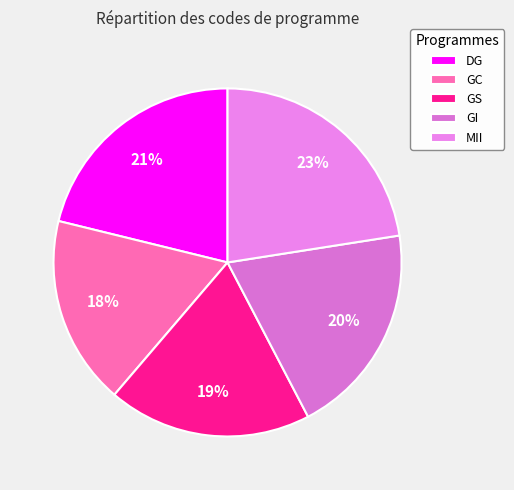

Does any single category account for the majority?

No